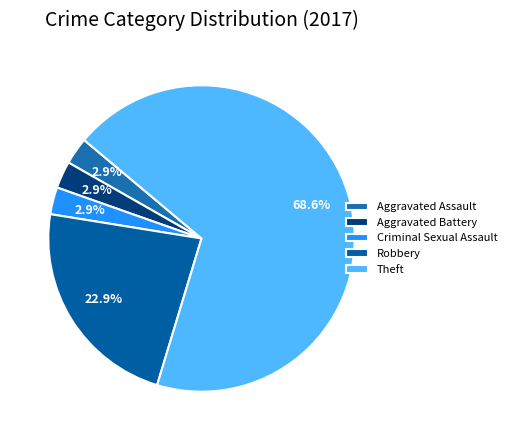

How many slices are in this pie chart?

5